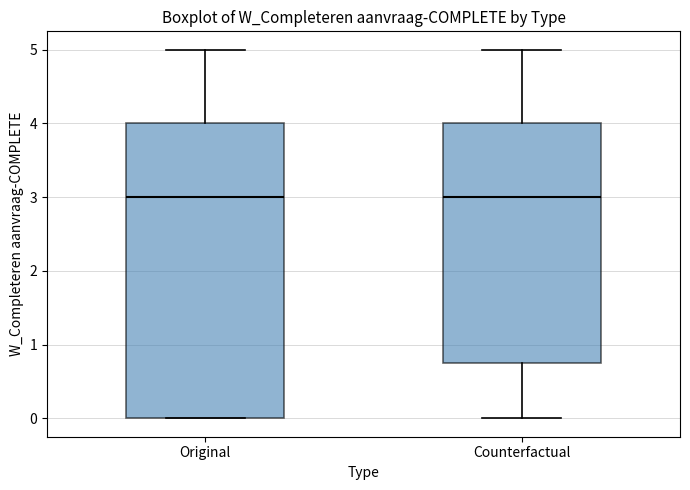

Comparing the boxes themselves (not the whiskers), which one is the tallest?

Original